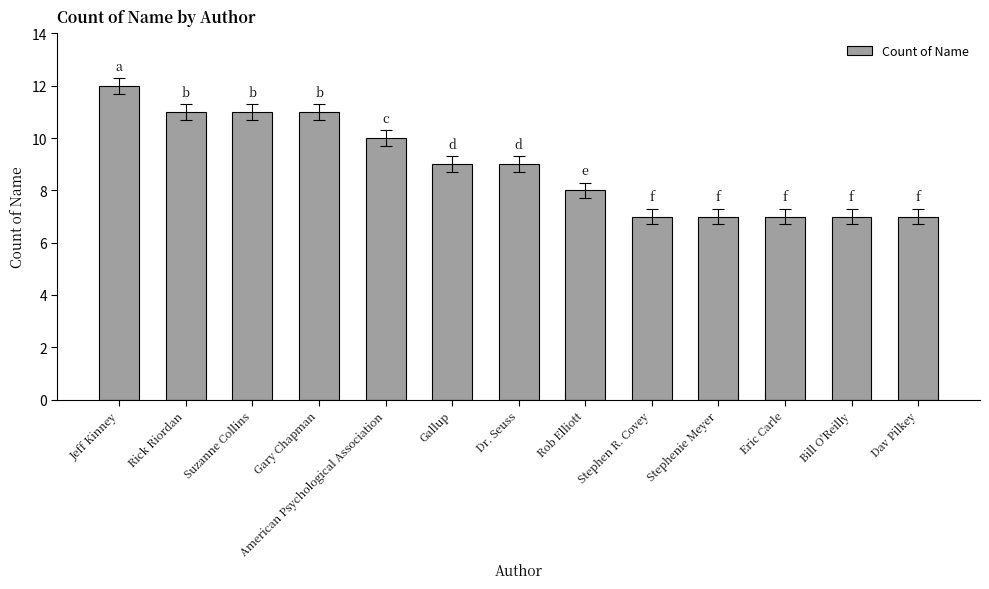

How many data points are less than 9?

6